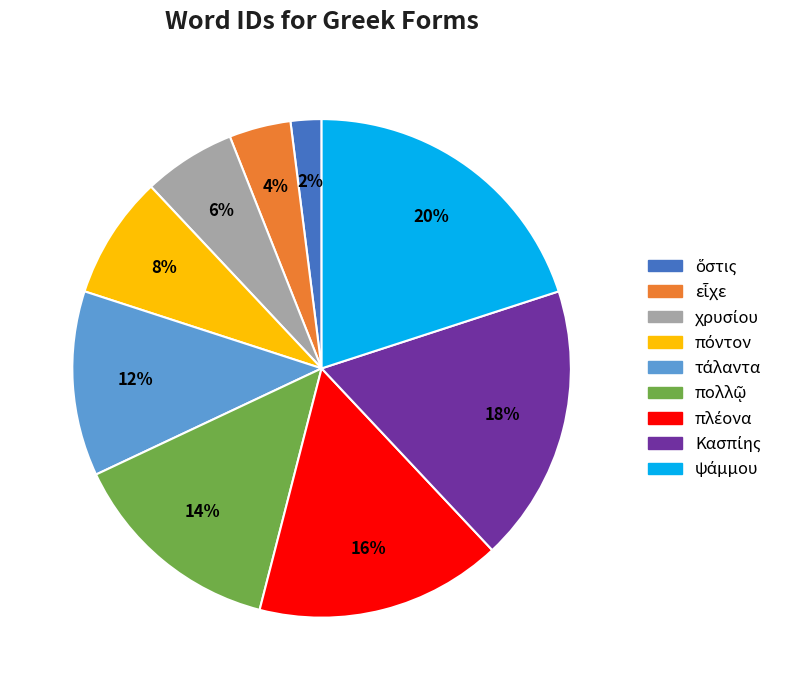

Is there any slice that represents more than half of the pie?

No